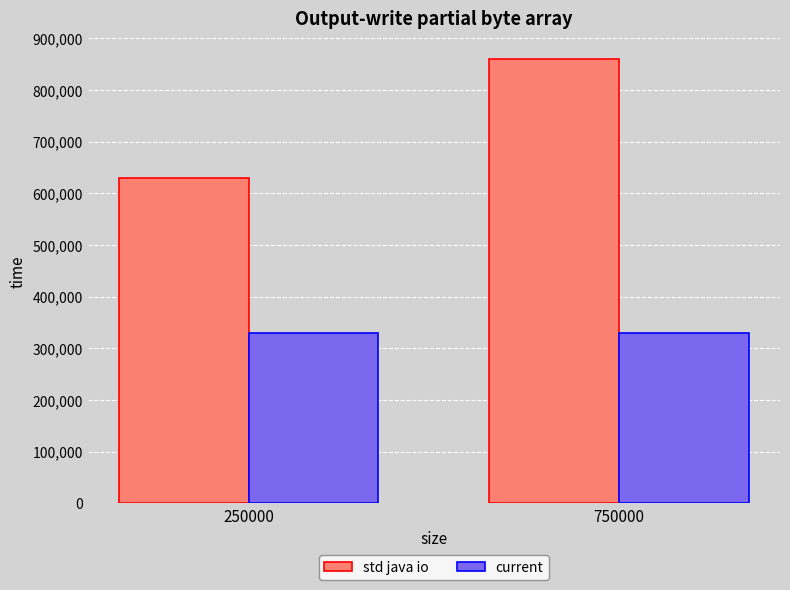

Are the bars grouped side by side (vs. stacked)?

Yes